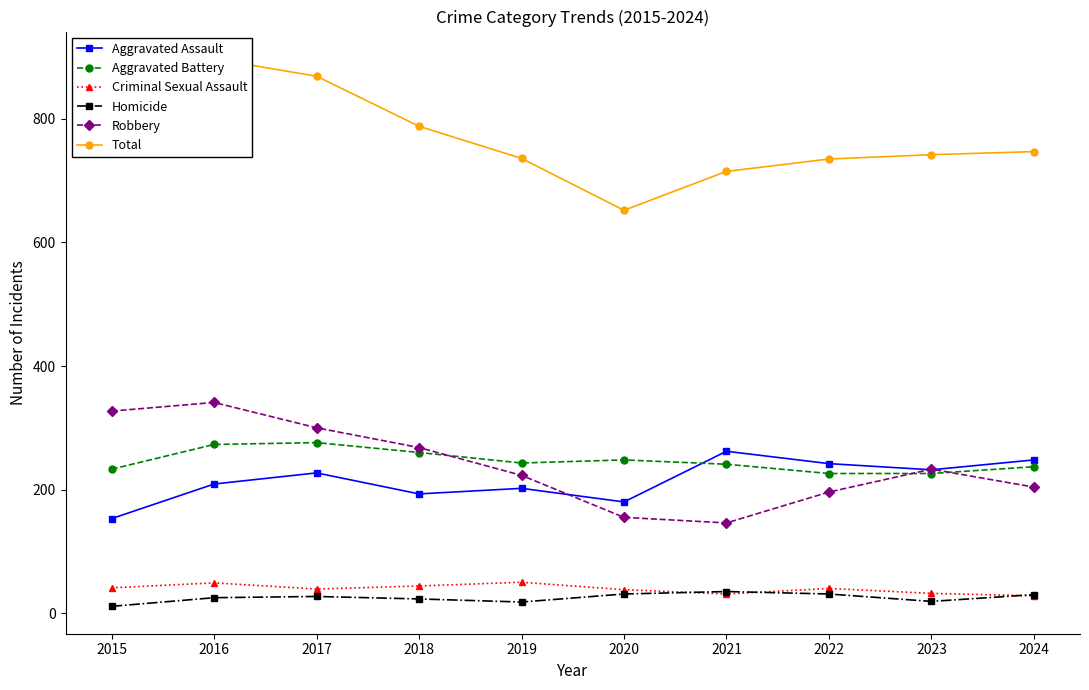

What is the maximum value for Criminal Sexual Assault?

50